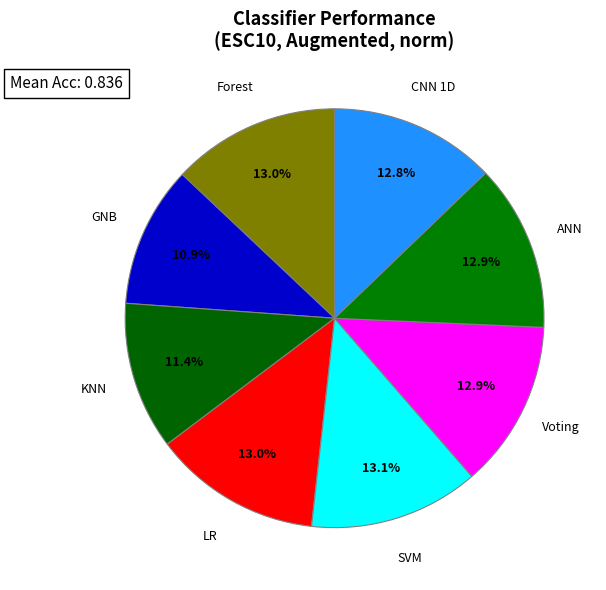

True or false: CNN 1D accounts for 13% of the total.

True